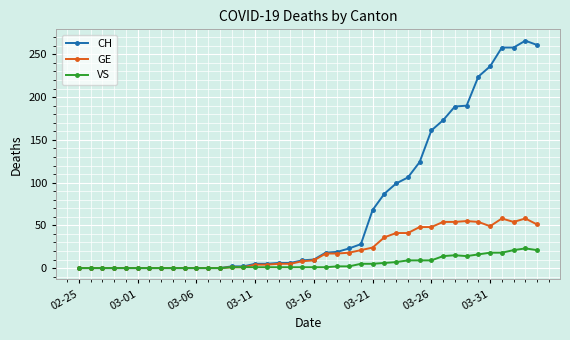

How many lines are shown in the chart?

3